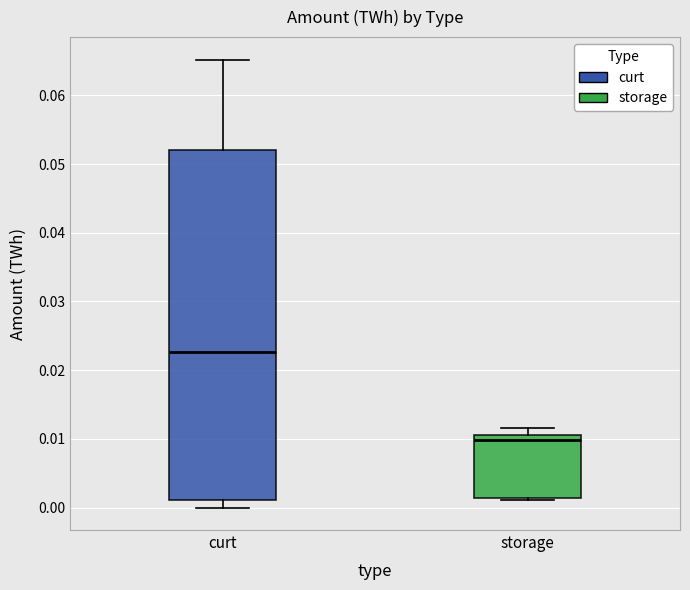

Which box has the lowest median line?

storage